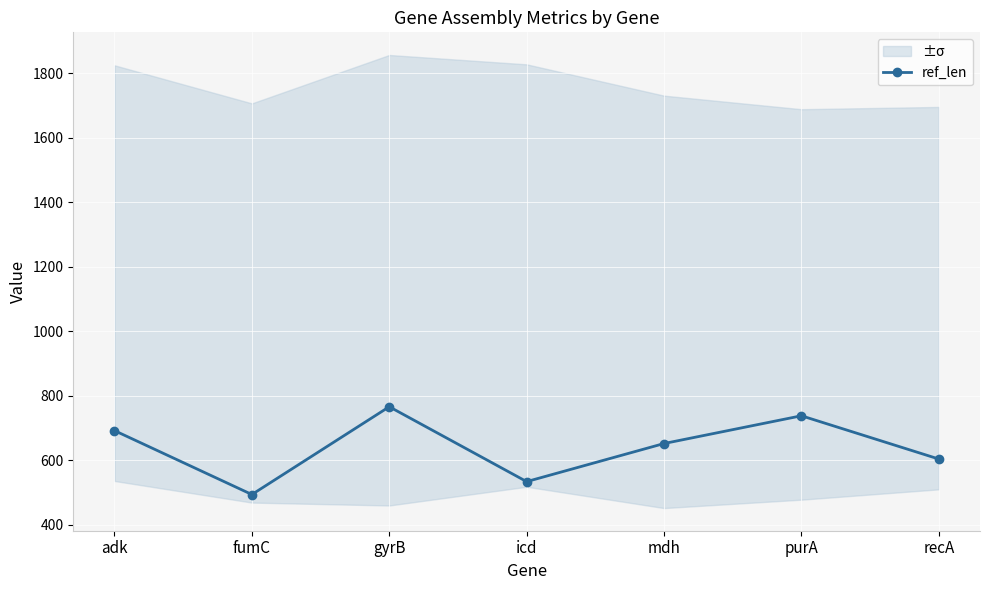

Does the chart display data point markers on the line(s)?

Yes